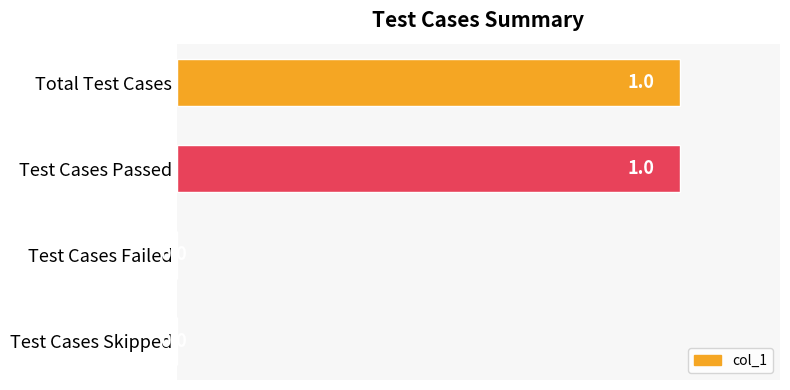

The chart shows a value of 2 at Test Cases Passed. True or false?

False